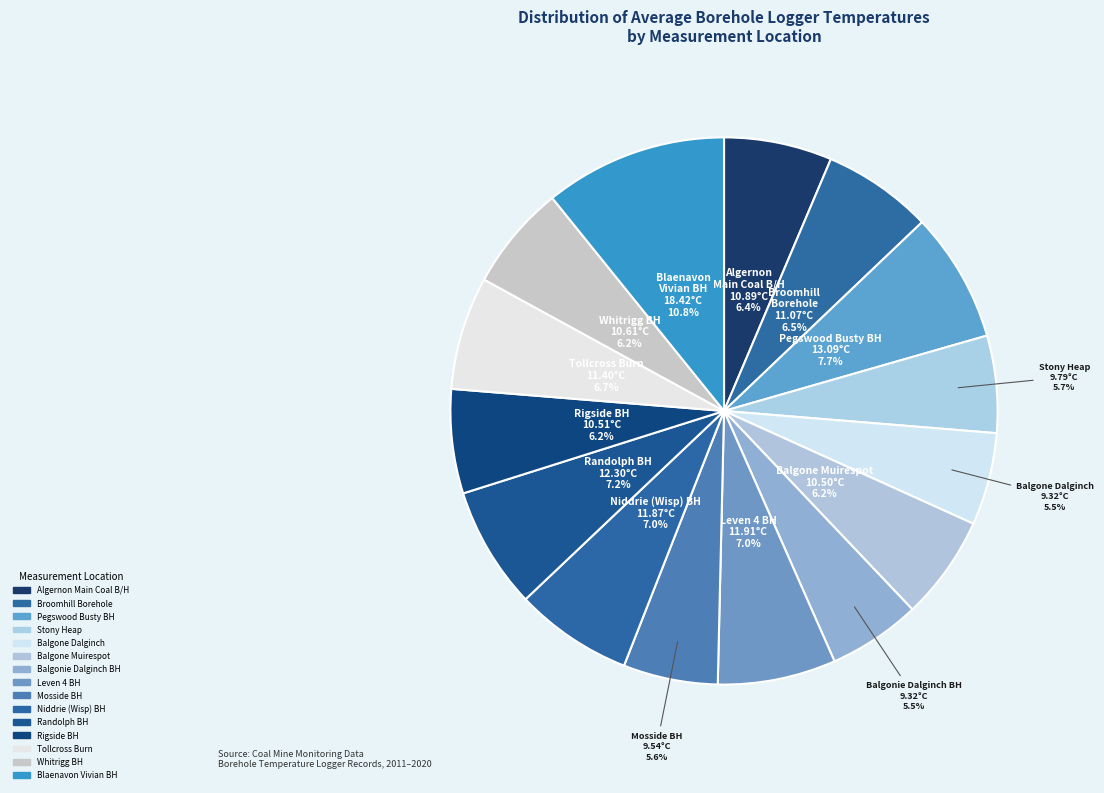

Rank the categories by value from lowest to highest.

Balgone Dalginch, Balgonie Dalginch BH, Mosside BH, Stony Heap, Balgone Muirespot, Rigside BH, Whitrigg BH, Algernon
Main Coal B/H, Broomhill
Borehole, Tollcross Burn, Niddrie (Wisp) BH, Leven 4 BH, Randolph BH, Pegswood Busty BH, Blaenavon
Vivian BH